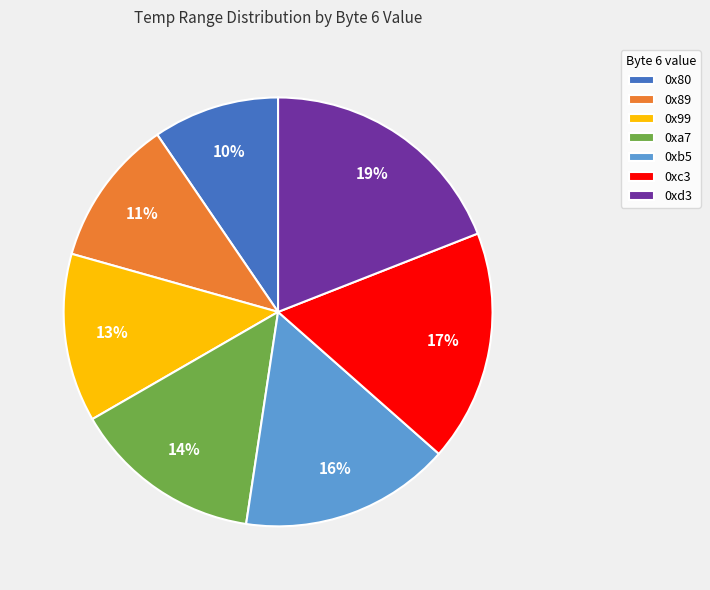

Count the number of slices in the pie.

7